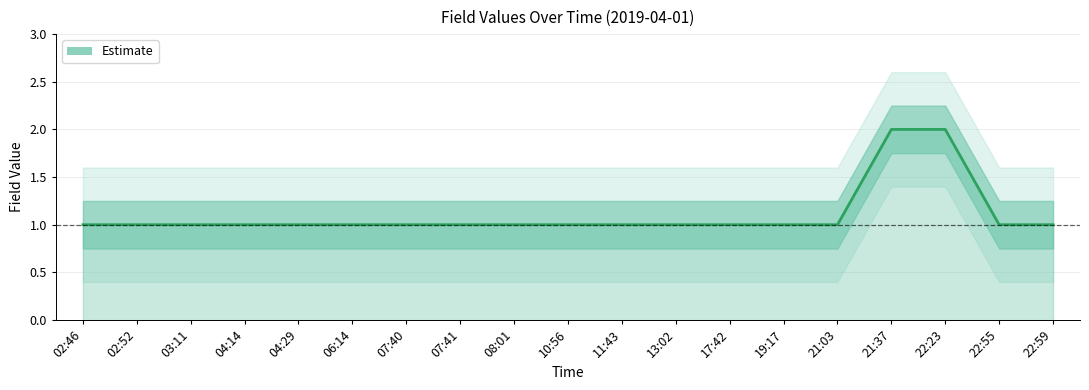

Does the chart have visible grid lines?

Yes